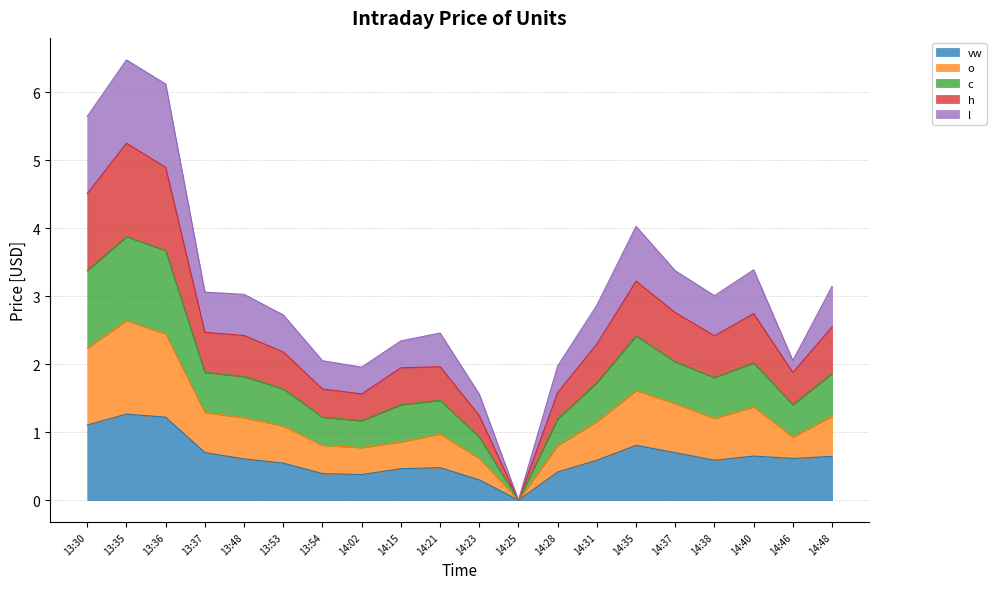

What is the total value across all series at 14:28?

2.0